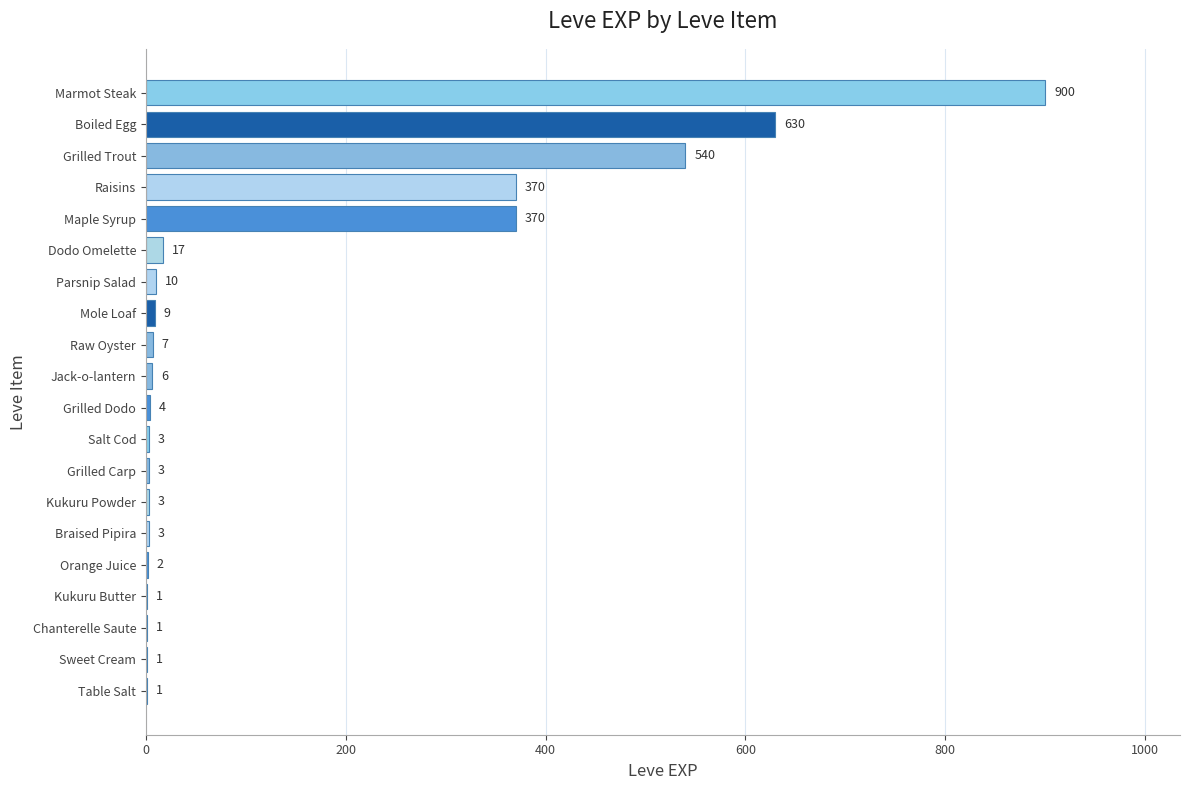

The value at Kukuru Powder is 3. True or false?

True